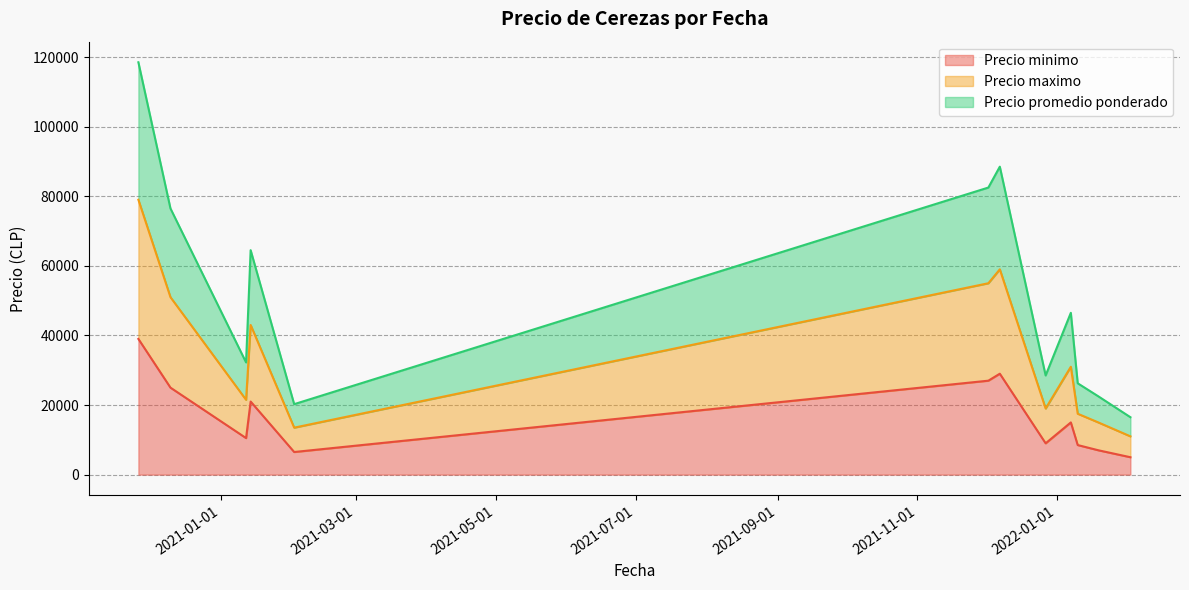

Does the chart have visible grid lines?

Yes